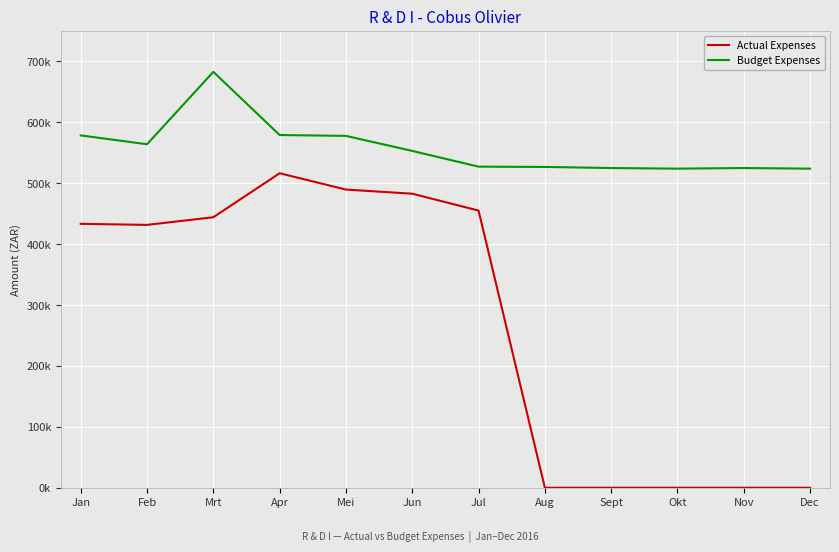

In Actual Expenses, how many points are lower than both neighbors (excluding endpoints)?

1